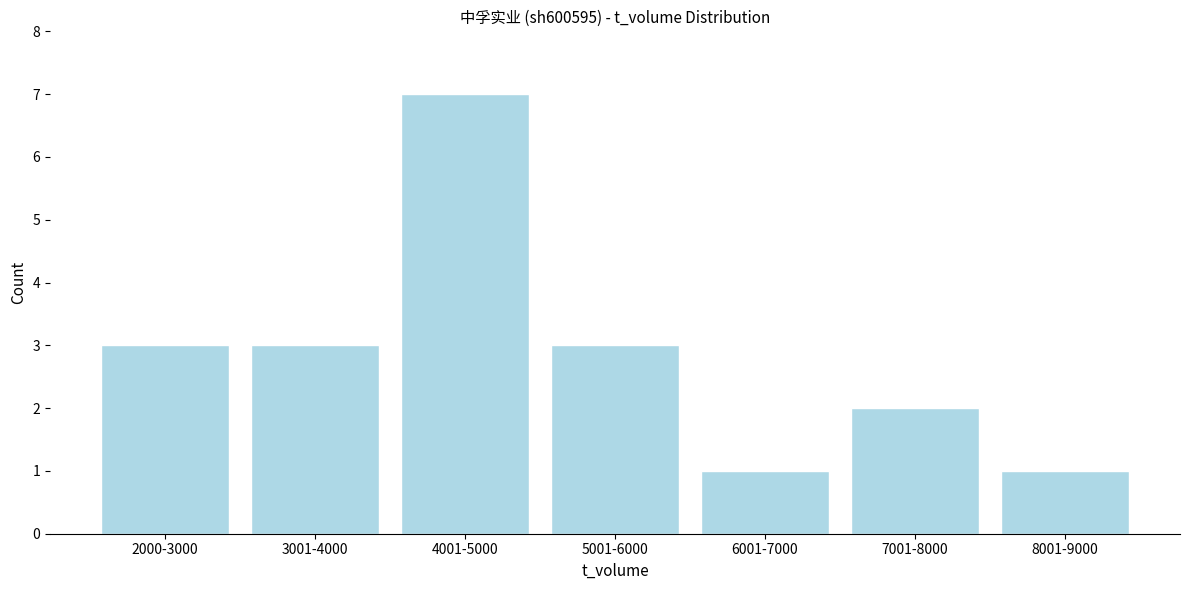

Reading right to left, what are all the values shown in this chart?

8001-9000=1	7001-8000=2	6001-7000=1	5001-6000=3	4001-5000=7	3001-4000=3	2000-3000=3